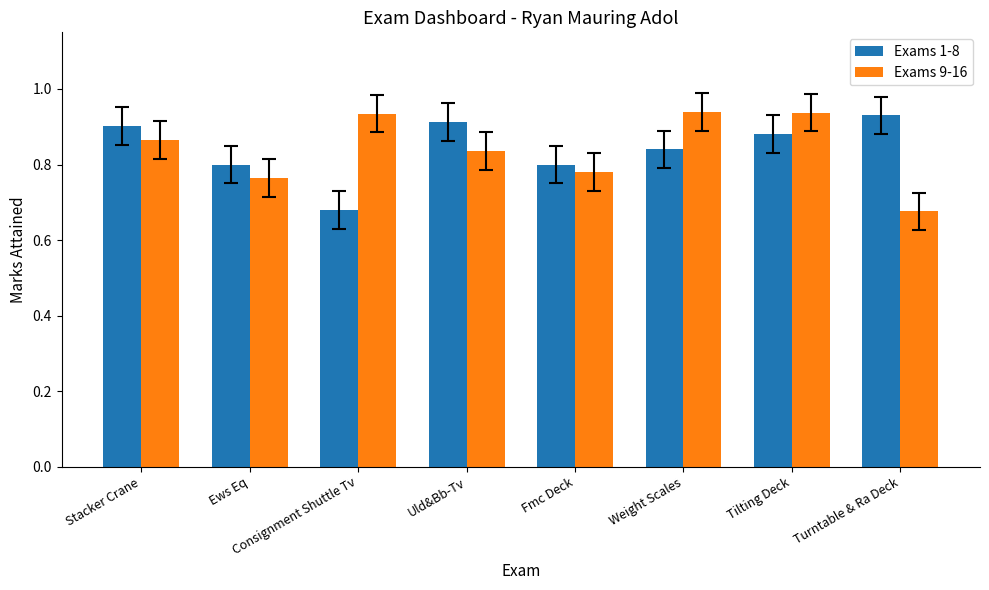

The value of Exams 9-16 at Uld&Bb-Tv is 0.8. True or false?

True